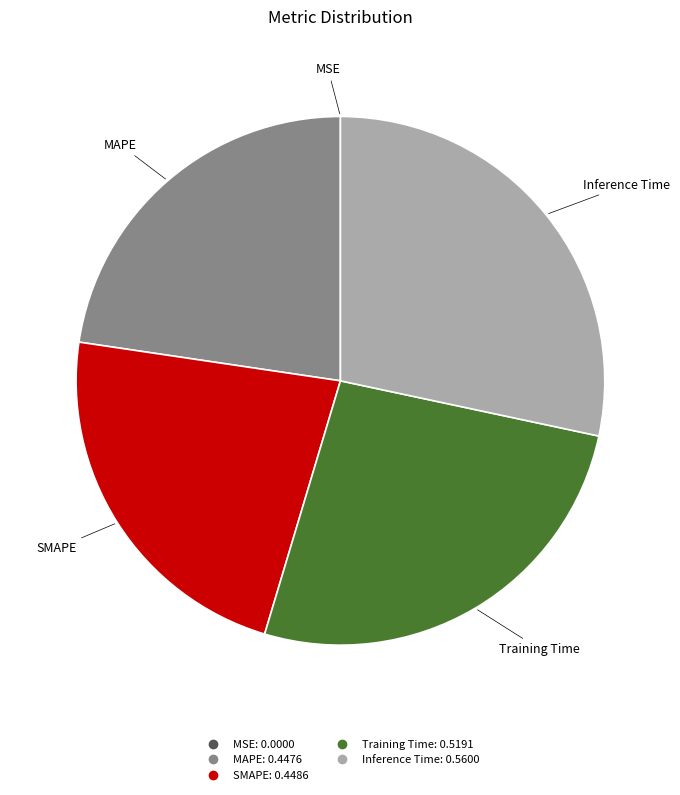

Which has a higher value, Training Time or Inference Time?

Inference Time